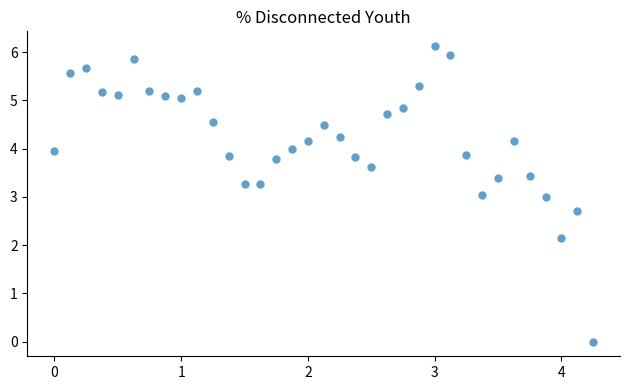

What is the range of Y values (max minus min)?

6.1